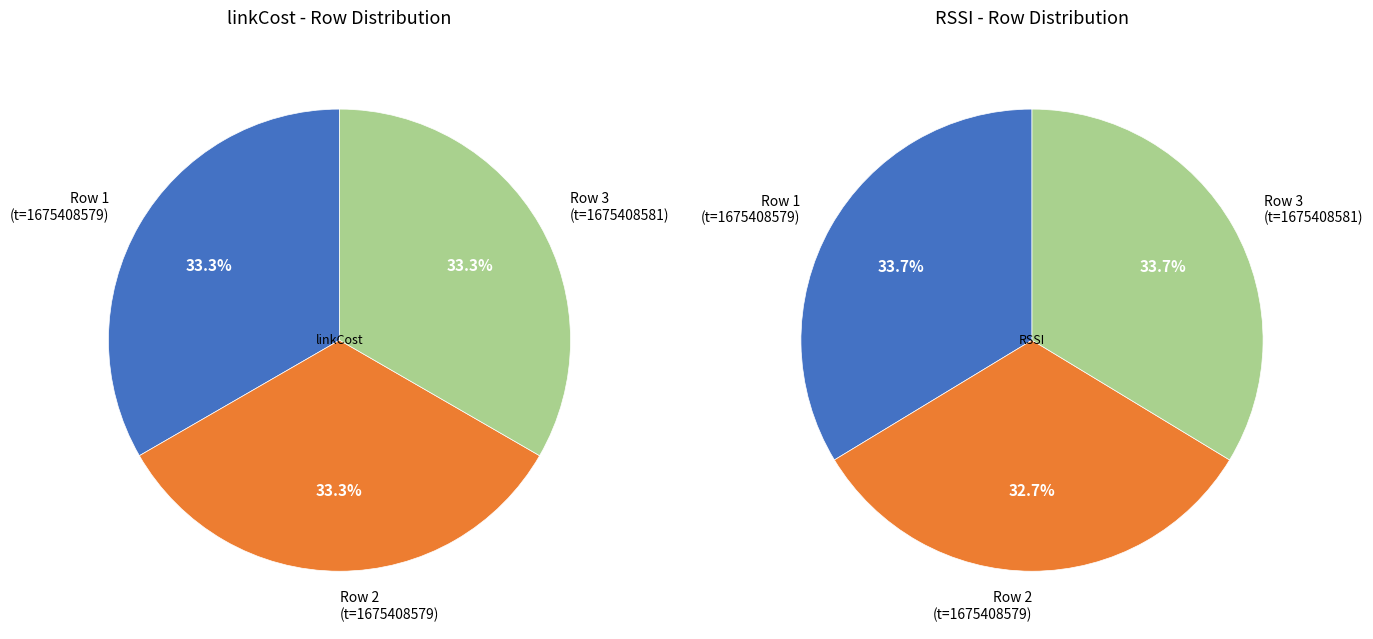

To the nearest percent, what is the difference between the values_linkCost and values_RSSI slice percentages?

1%